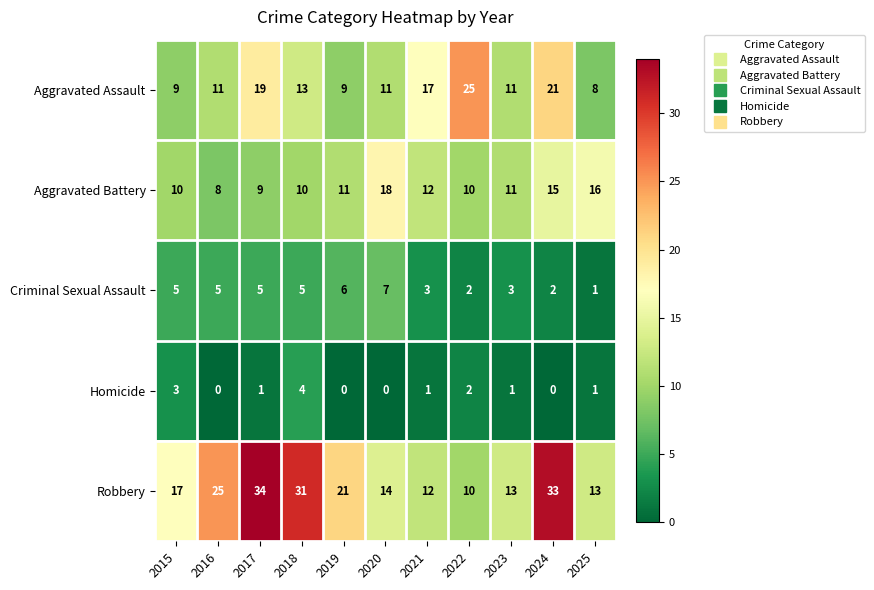

What is the spread (max minus min) of values at 2015?

14